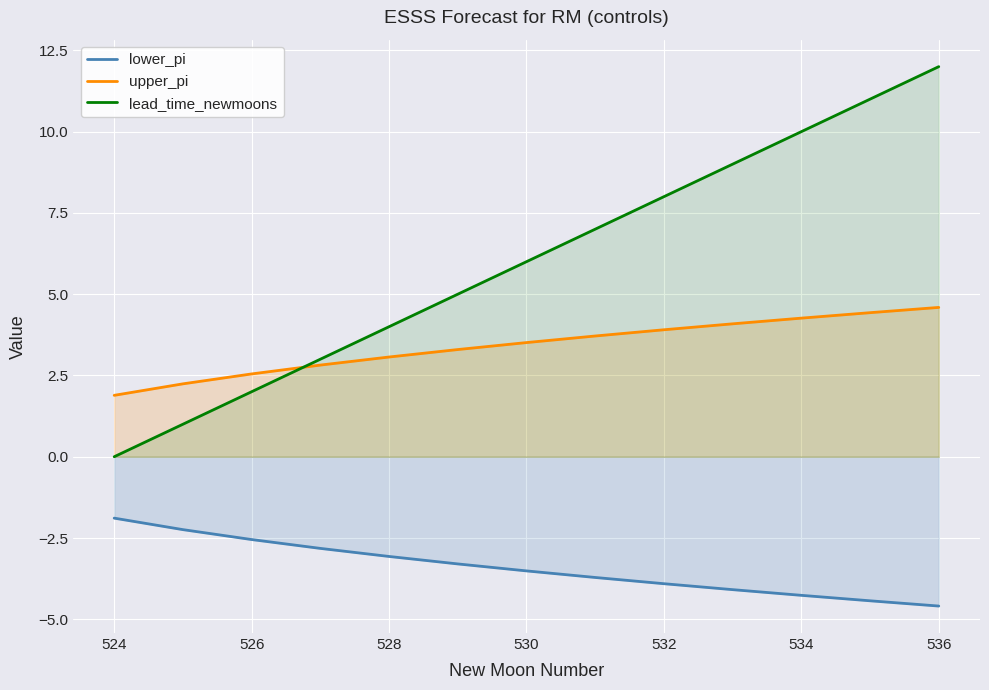

The value of upper_pi at 532 is 3.9. True or false?

True